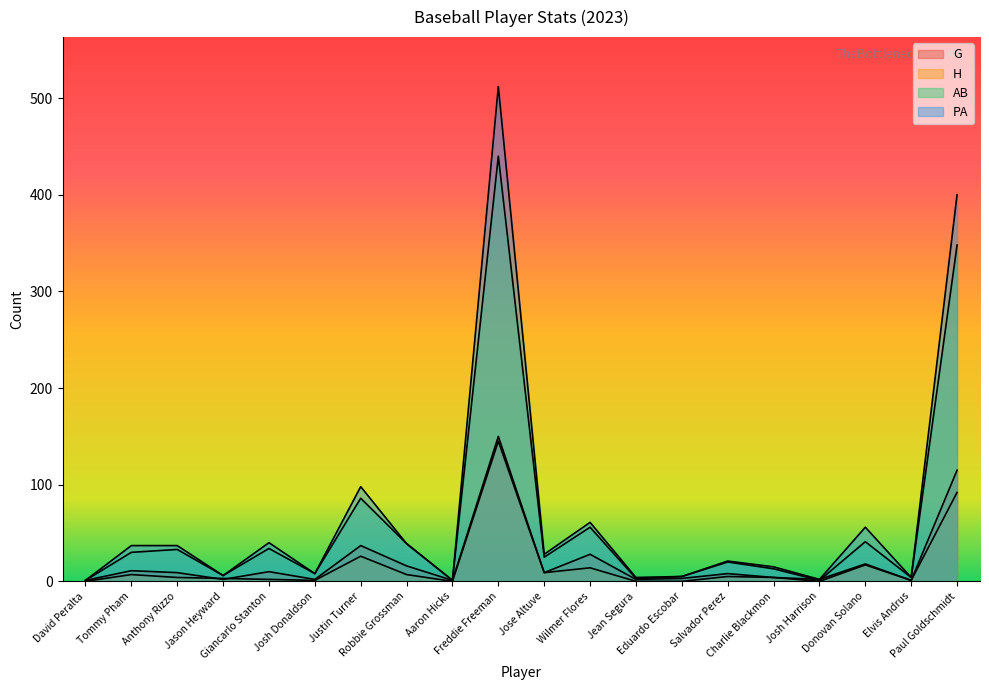

The AB series shows 22 at Anthony Rizzo. True or false?

False